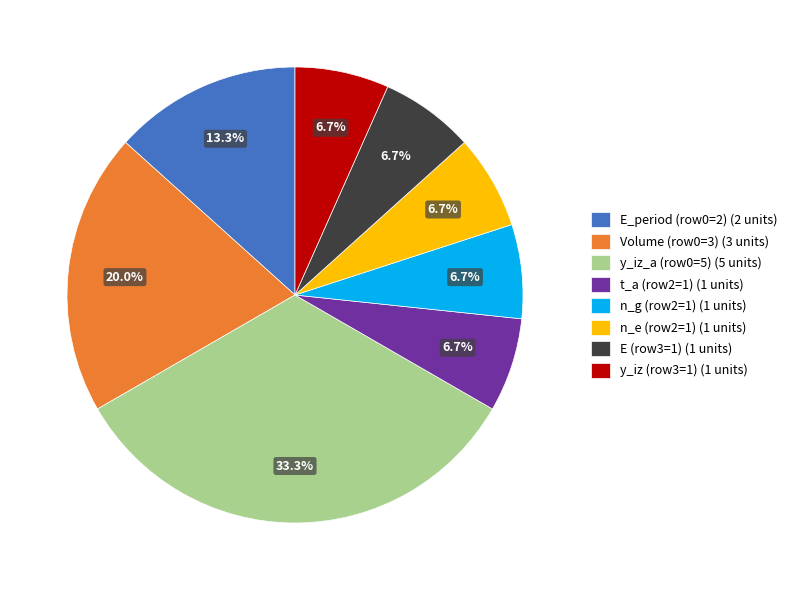

Does any single category account for the majority?

No